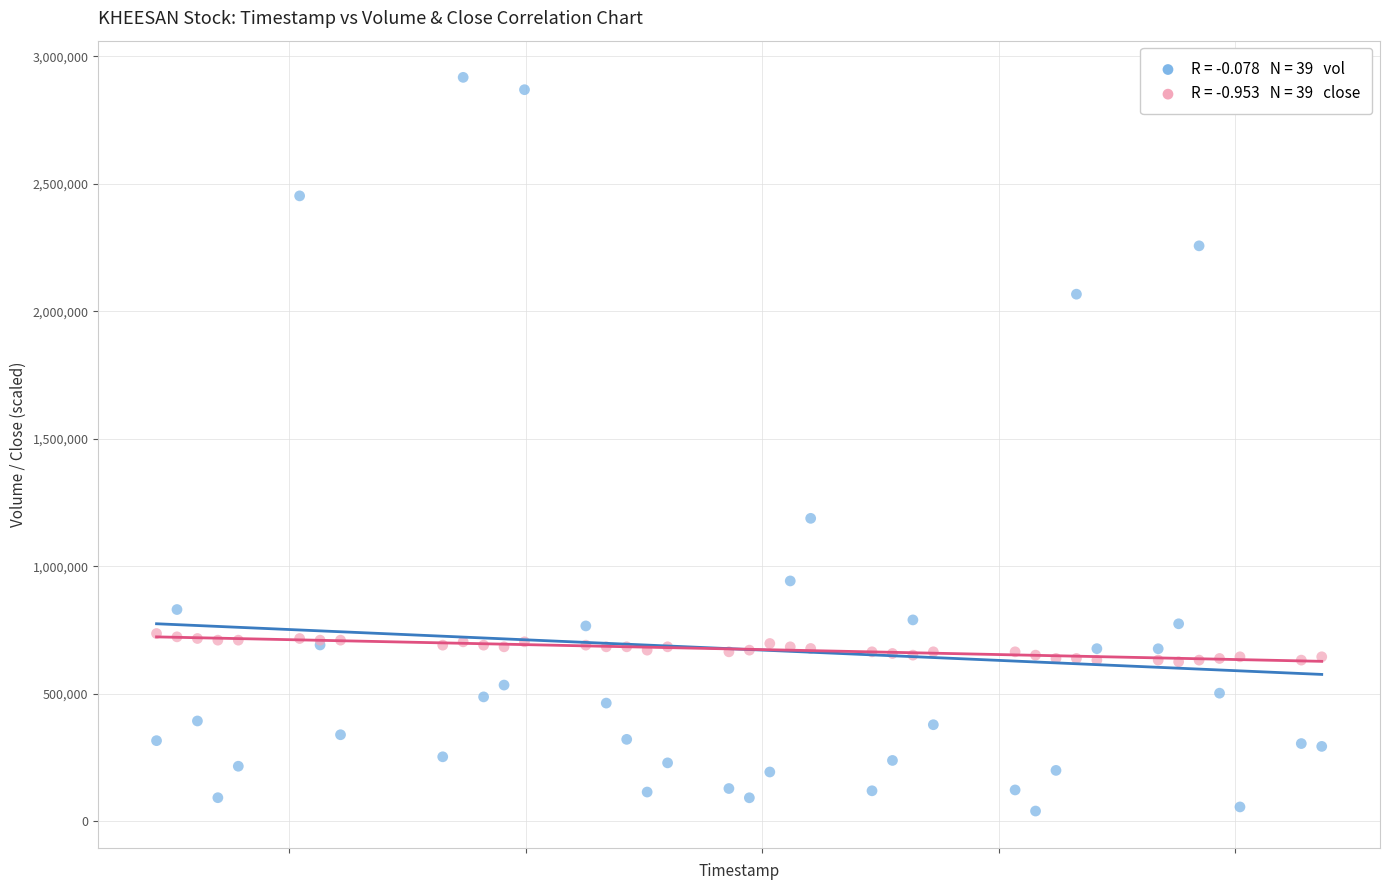

Across all series, what Y value is closest to 1479350?

1188600.0